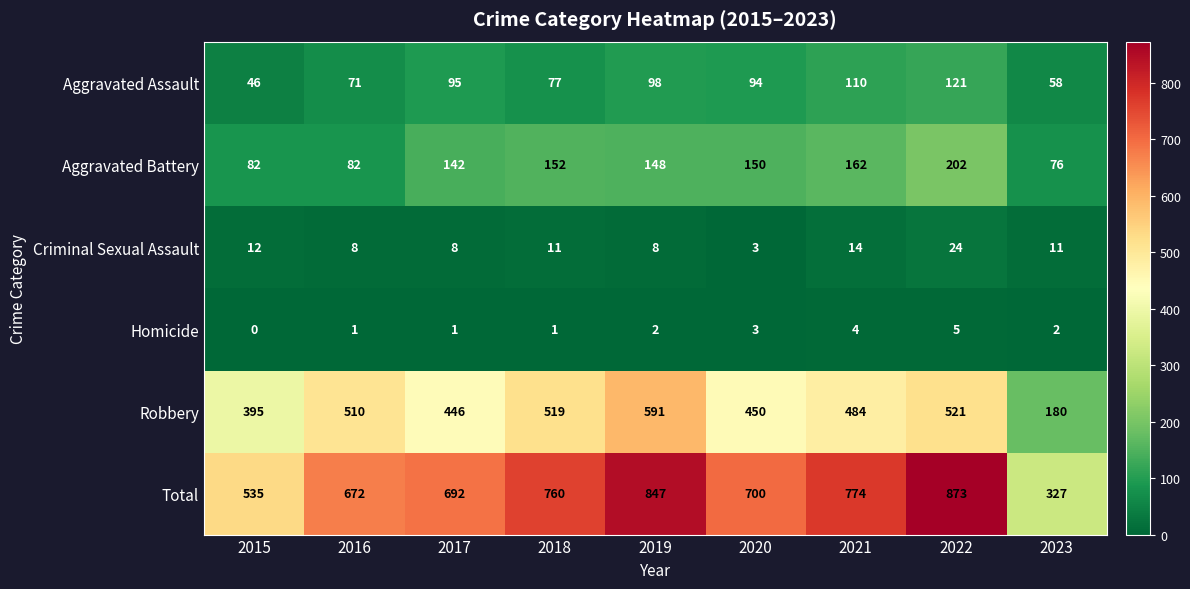

Count the number of categories in the chart.

9